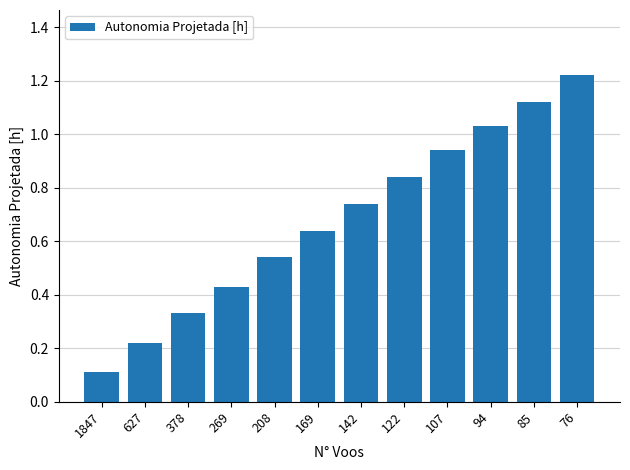

The value at 107 is 0.2. True or false?

False